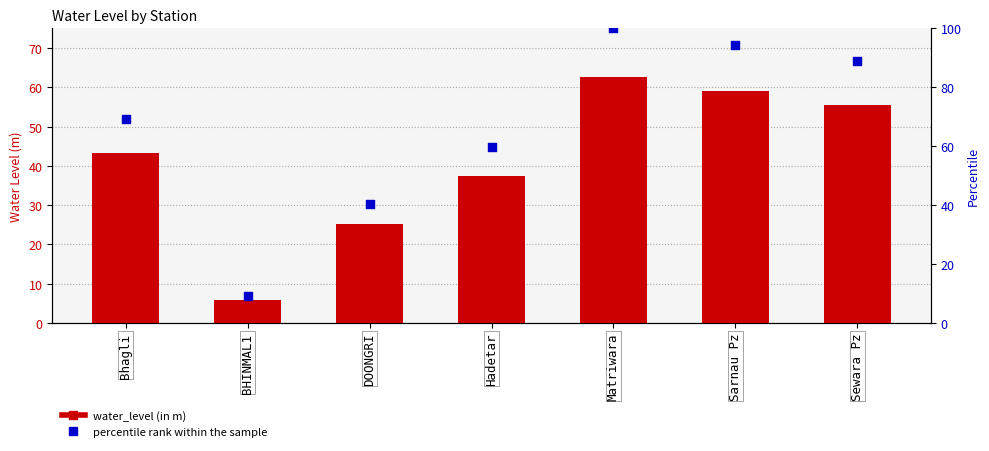

What is the total value across all series at BHINMAL1?

15.1